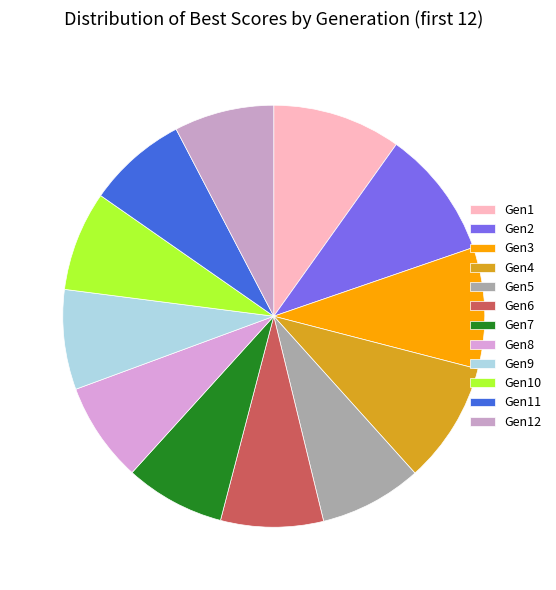

How many segments does this pie chart have?

12